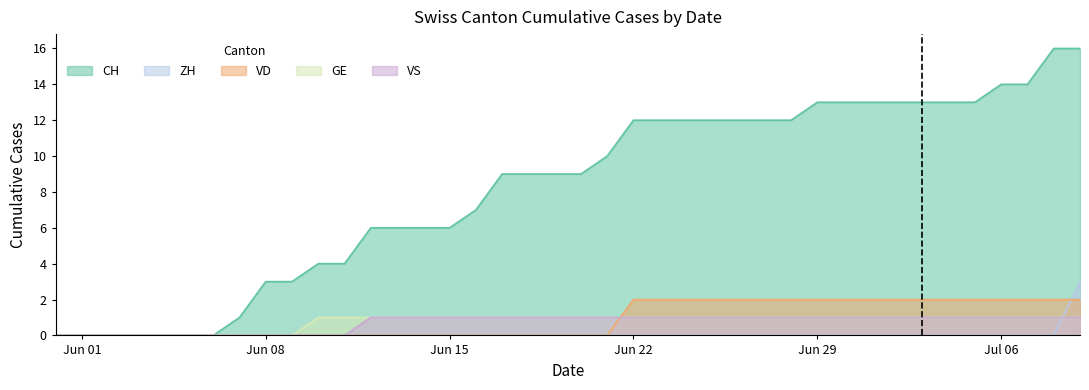

Which series has the widest spread of values?

CH